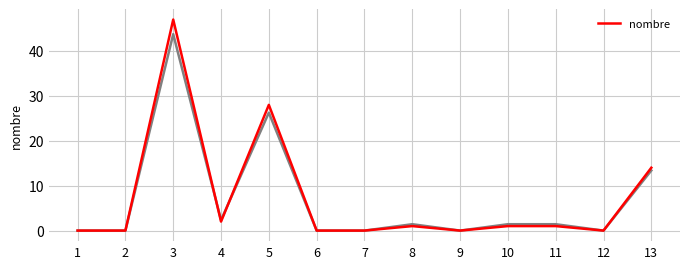

What is the average value?

7